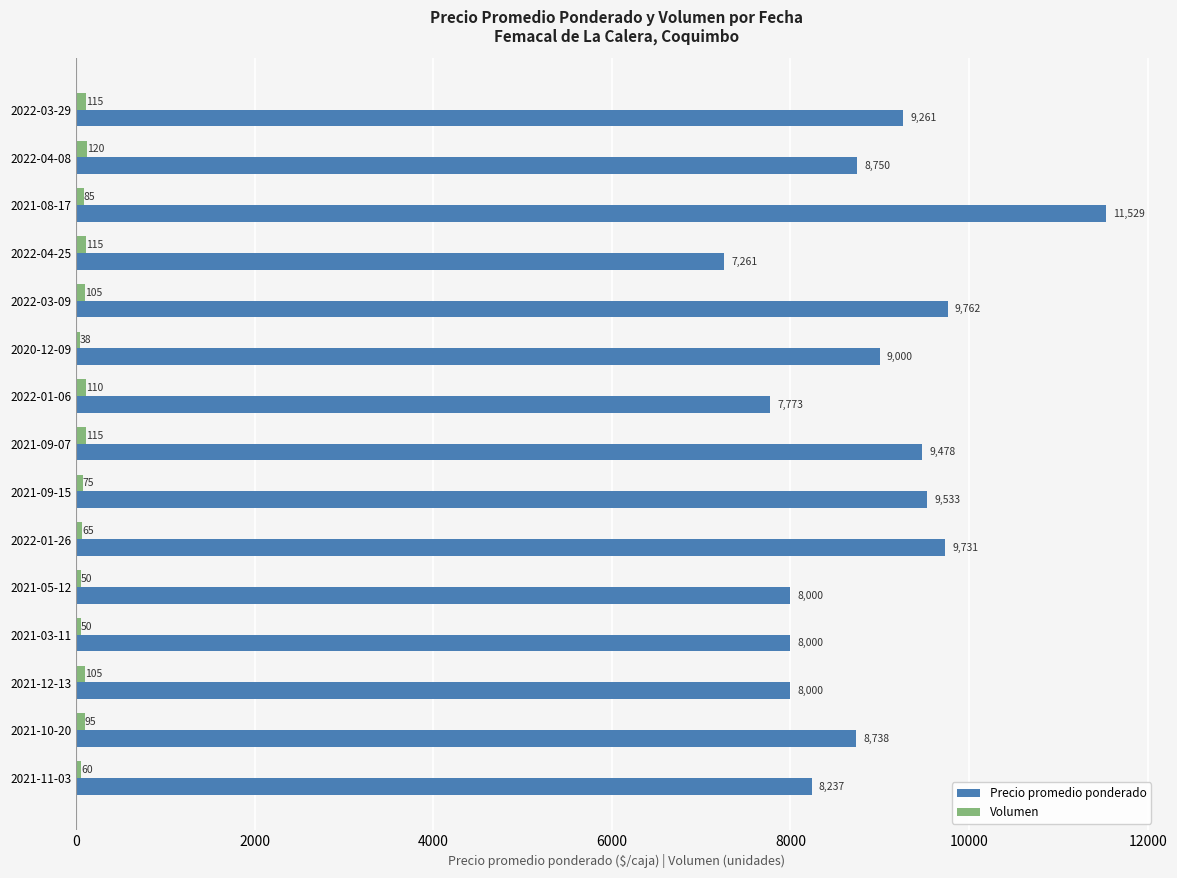

What is the highest value of the Precio promedio ponderado series?

11529